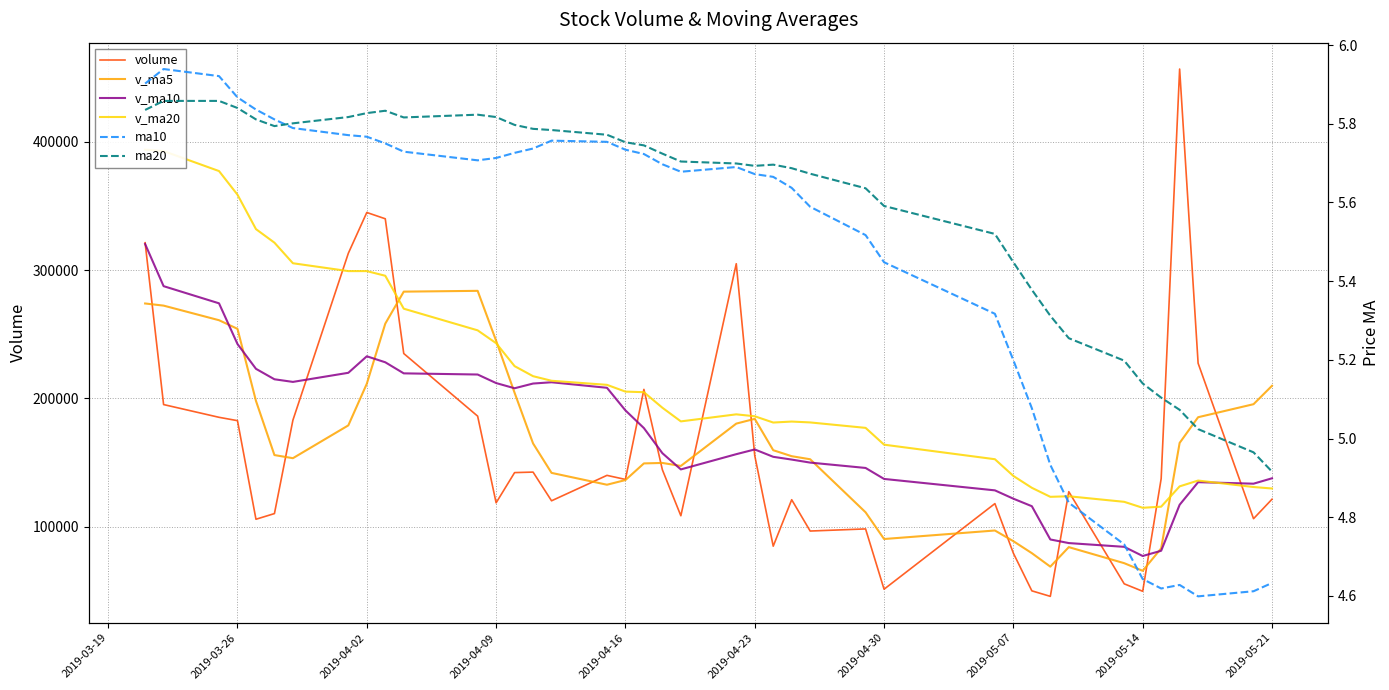

True or false: volume has more than 0 interior local peaks.

True